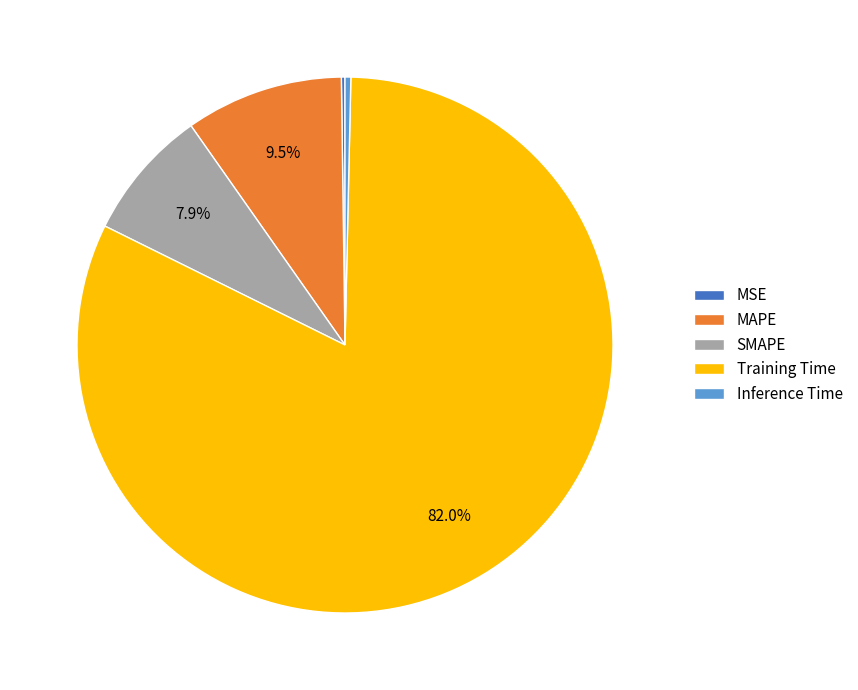

To the nearest percent, what percentage of the pie is Training Time?

82%